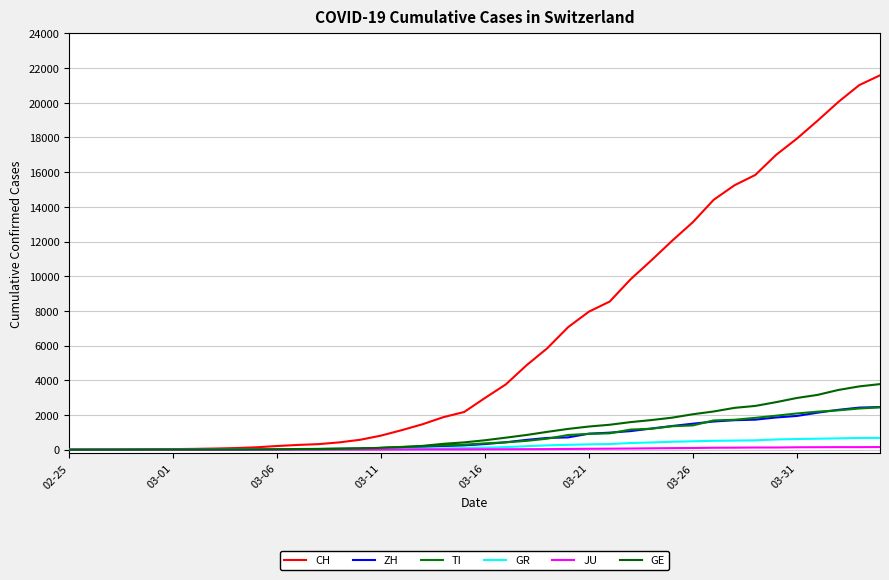

Which series has the largest total across all categories?

CH